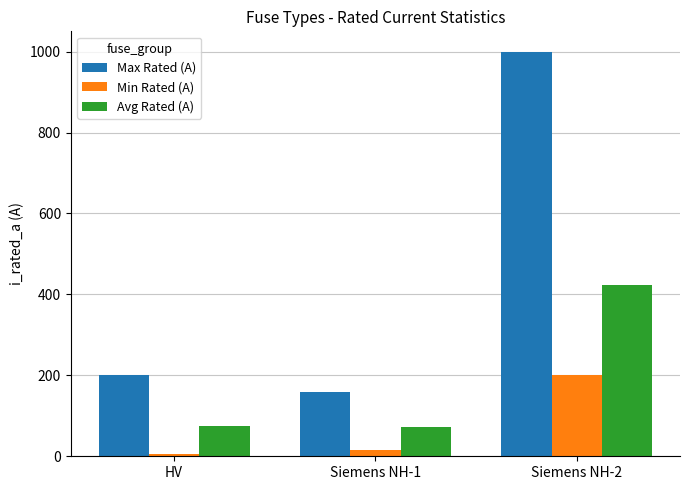

What is the difference between the highest and lowest values at Siemens NH-2?

800.0